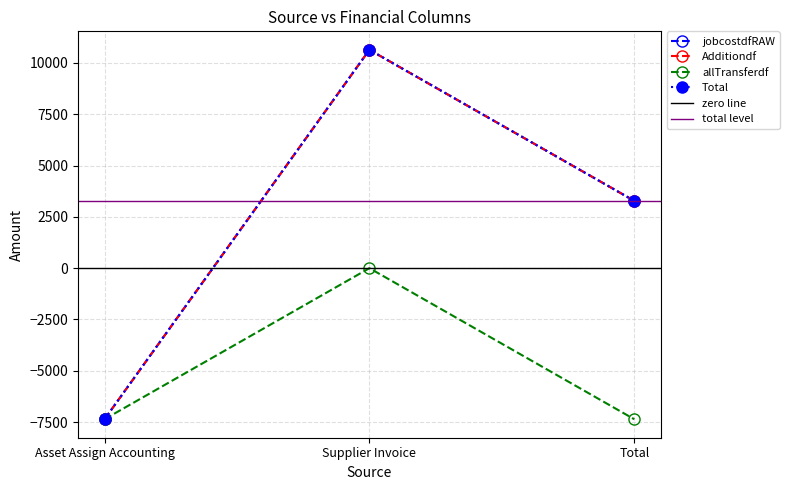

What is the difference between the highest and lowest values at Total?

10637.1